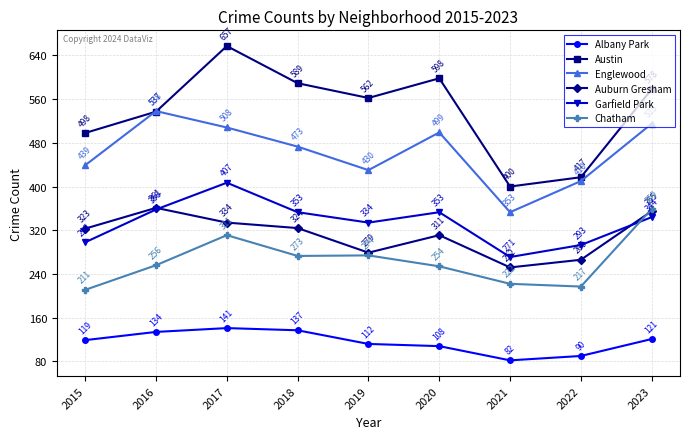

The Chatham series shows 367 at 2018. True or false?

False